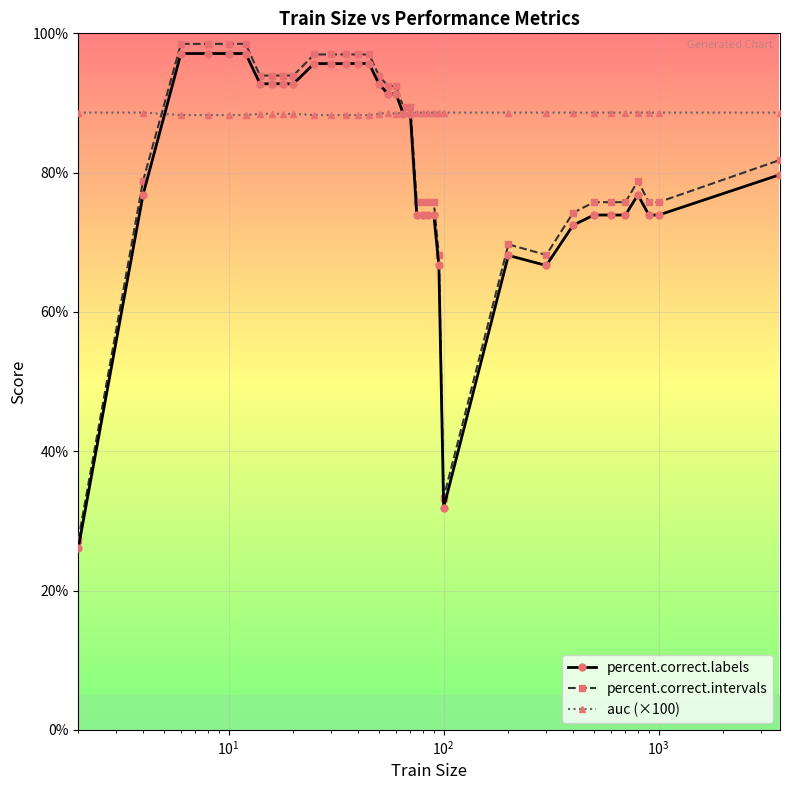

What is the highest value of the percent.correct.intervals series?

98.5